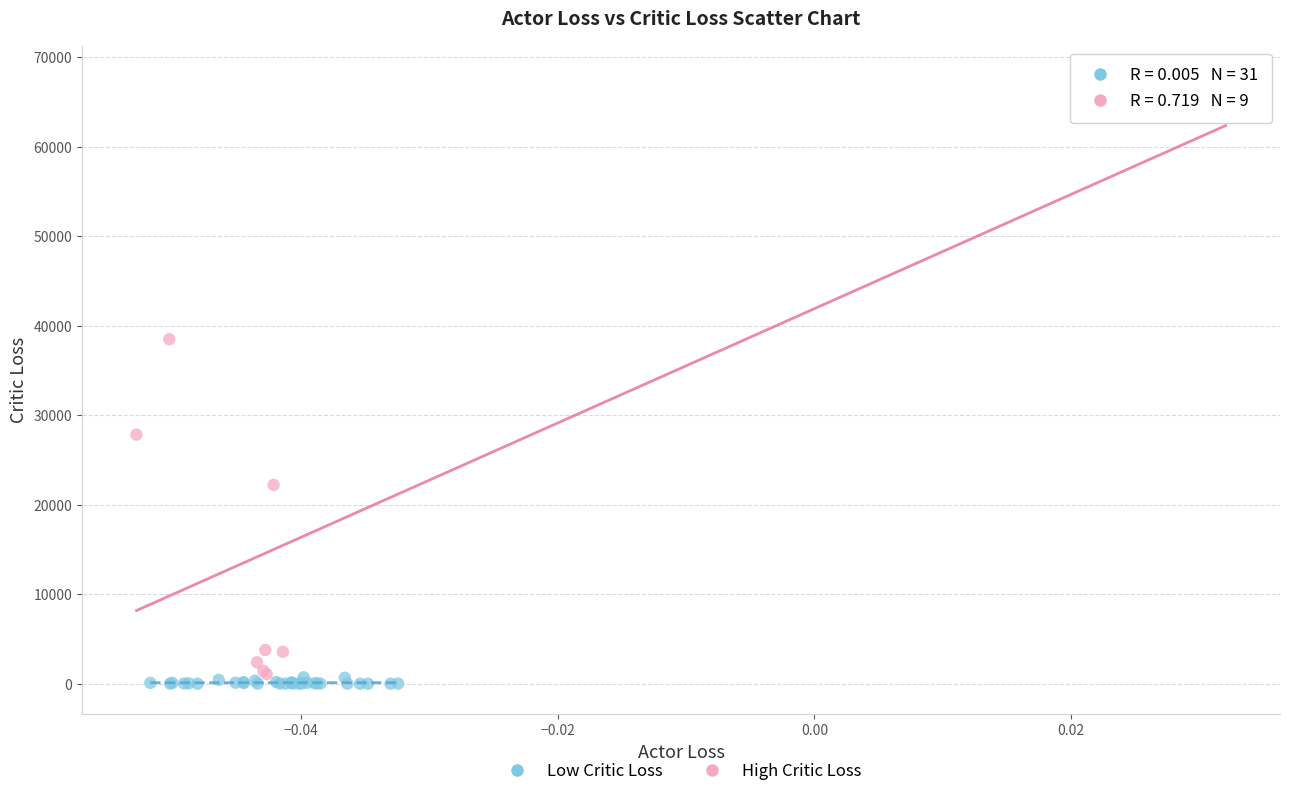

Which series has the widest spread of Y values?

High Critic Loss